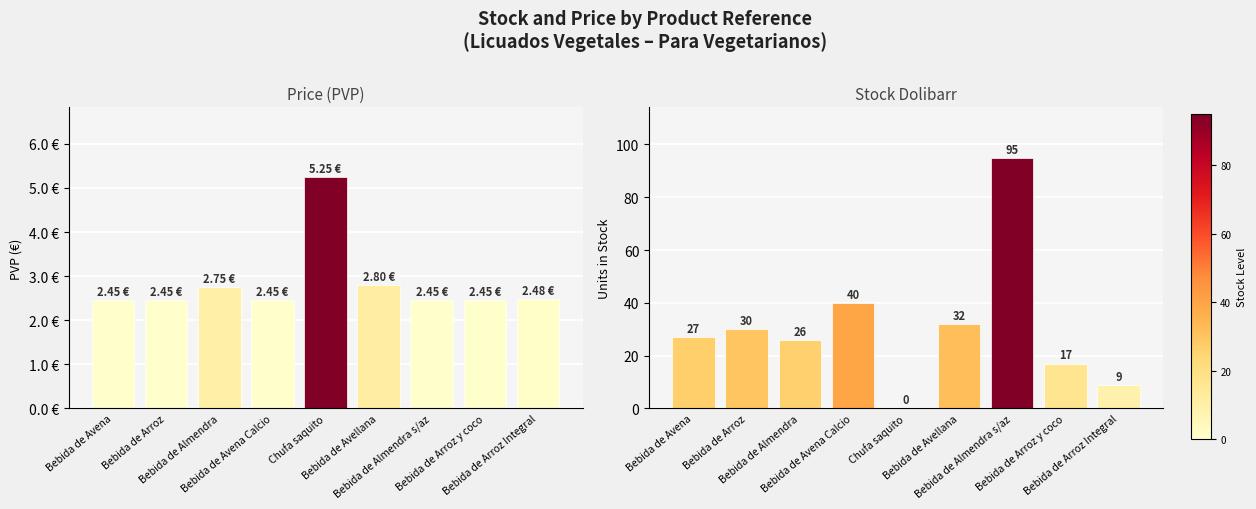

What position from the left is Bebida de Avellana?

6